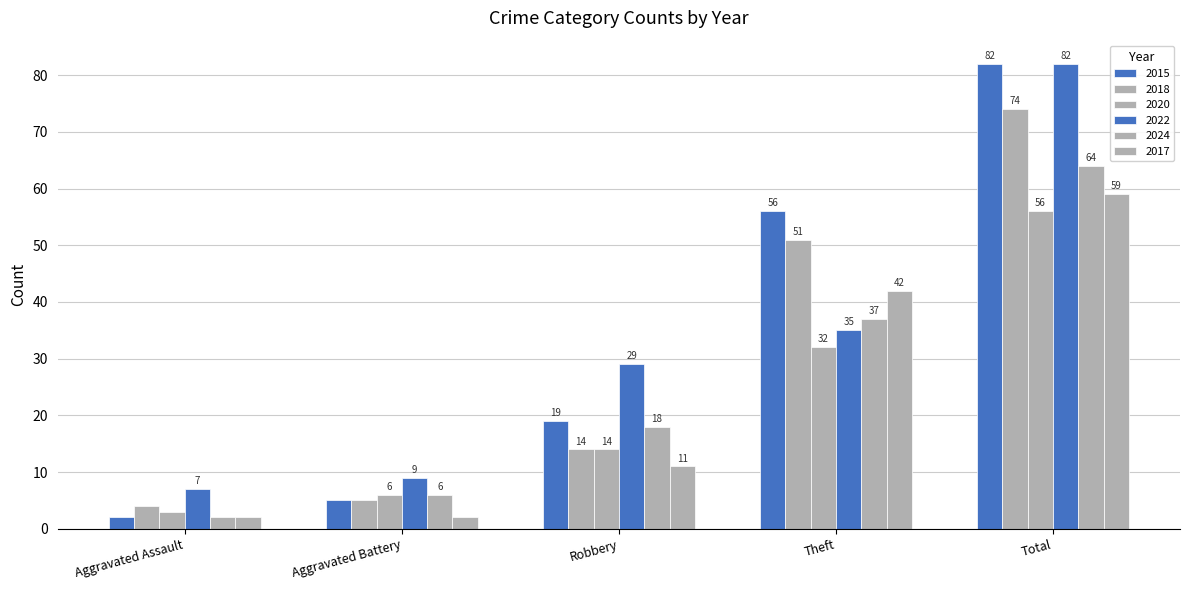

How many groups of bars are there?

5